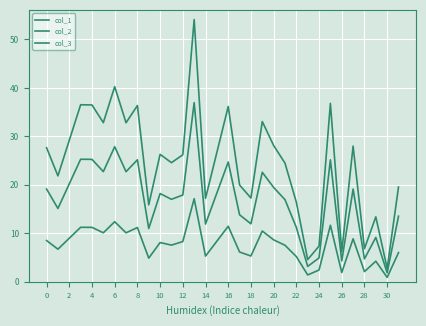

How many interior local peaks does the col_3 series have?

10